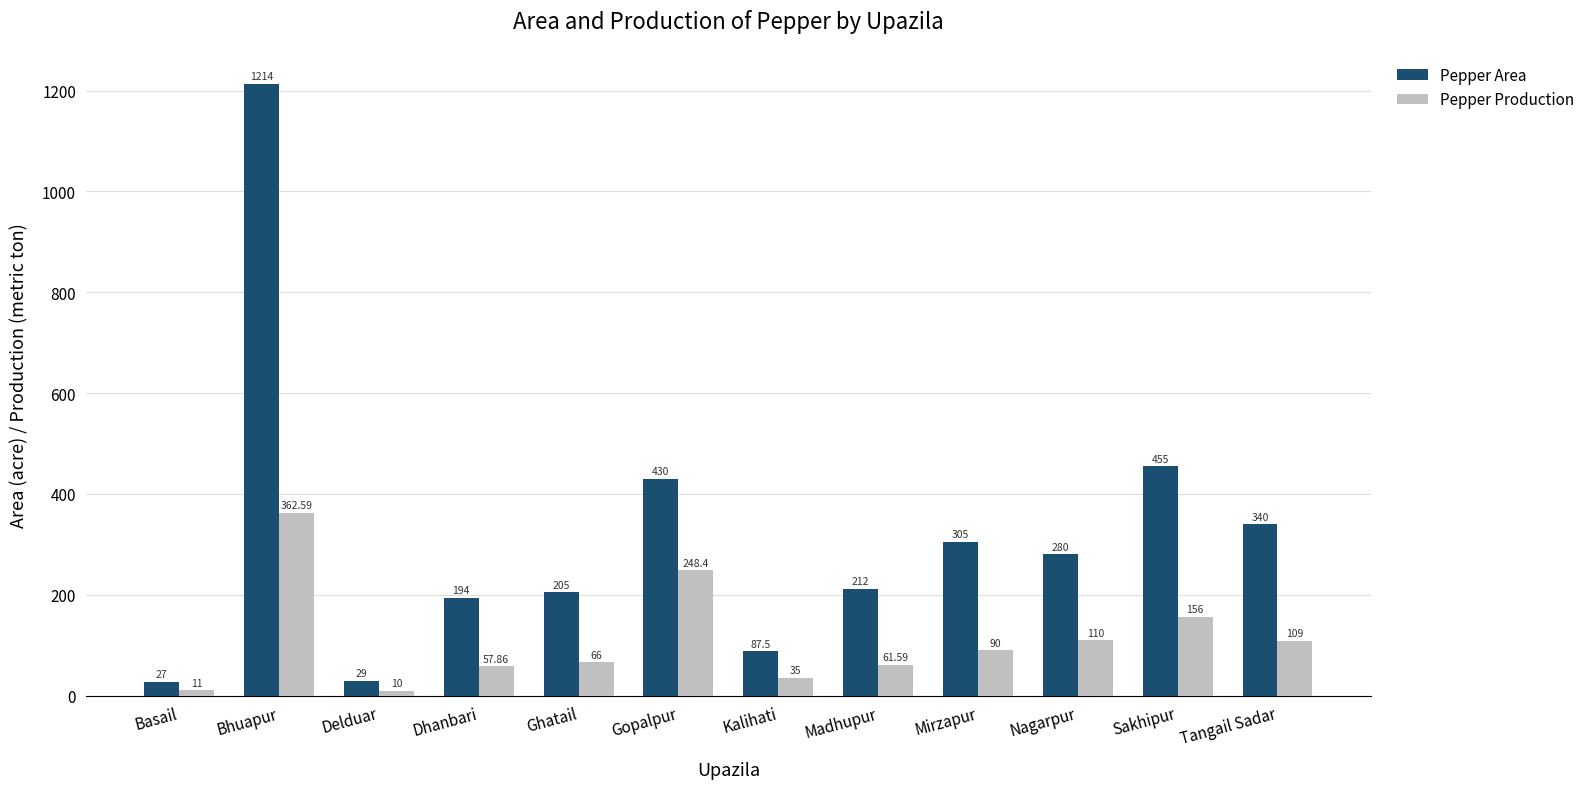

Reading left to right, extract all data points from this chart.

Pepper Area: Basail=27.0	Bhuapur=1214.0	Delduar=29.0	Dhanbari=194.0	Ghatail=205.0	Gopalpur=430.0	Kalihati=87.5	Madhupur=212.0	Mirzapur=305.0	Nagarpur=280.0	Sakhipur=455.0	Tangail Sadar=340.0
Pepper Production: Basail=11.0	Bhuapur=362.6	Delduar=10.0	Dhanbari=57.9	Ghatail=66.0	Gopalpur=248.4	Kalihati=35.0	Madhupur=61.6	Mirzapur=90.0	Nagarpur=110.0	Sakhipur=156.0	Tangail Sadar=109.0